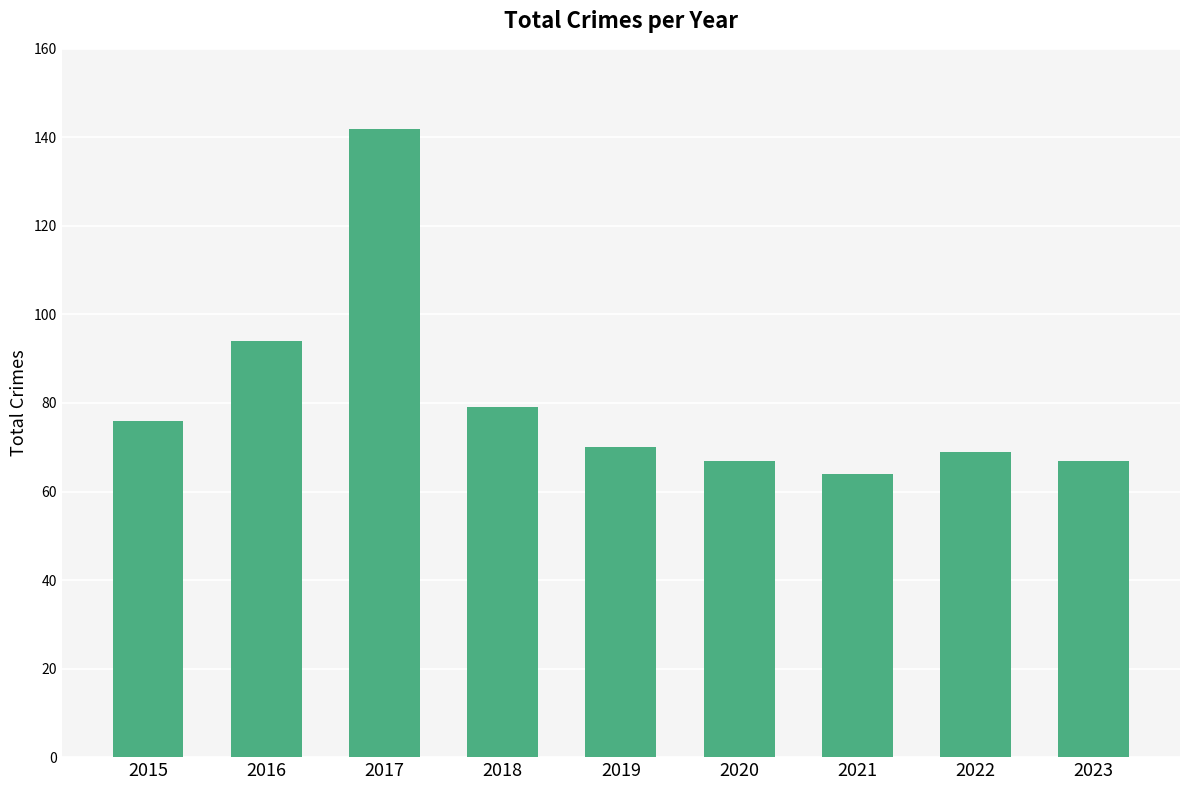

What is the value of the 6th bar from the left?

67